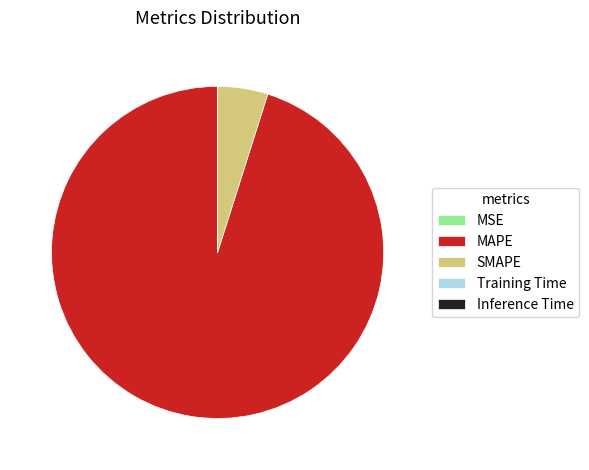

Does any single category account for the majority?

Yes